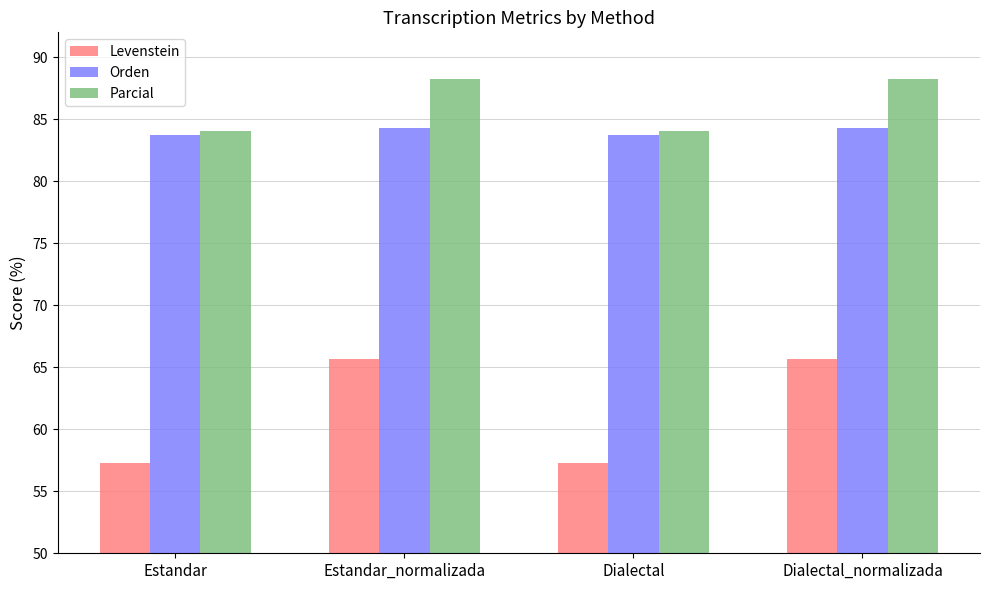

At how many categories does at least one series exceed 81?

4